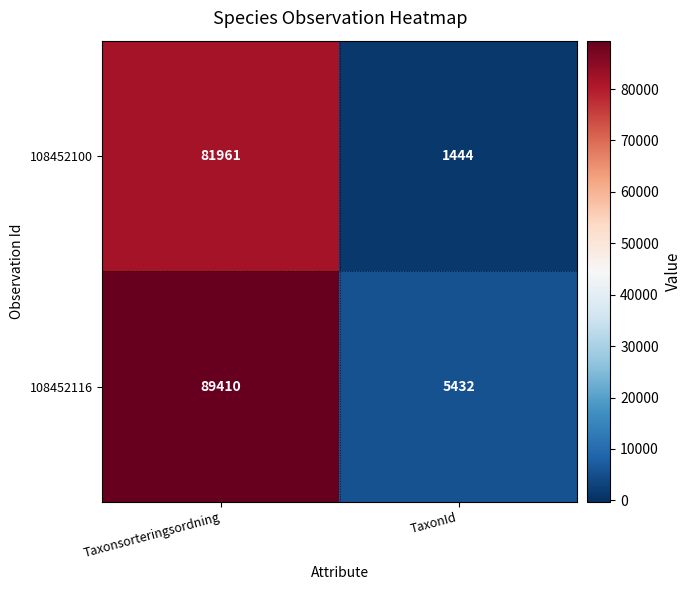

Which series has the widest spread of values?

108452116